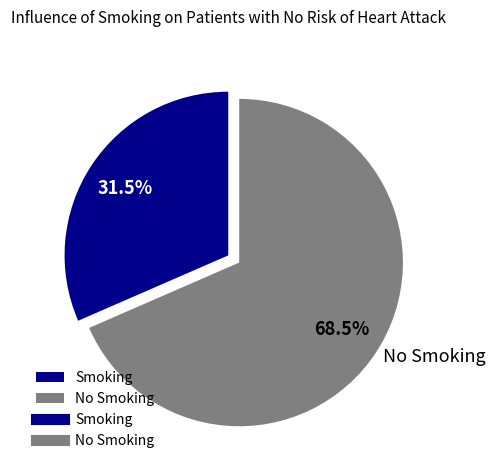

Which category has the biggest portion of the pie?

No Smoking